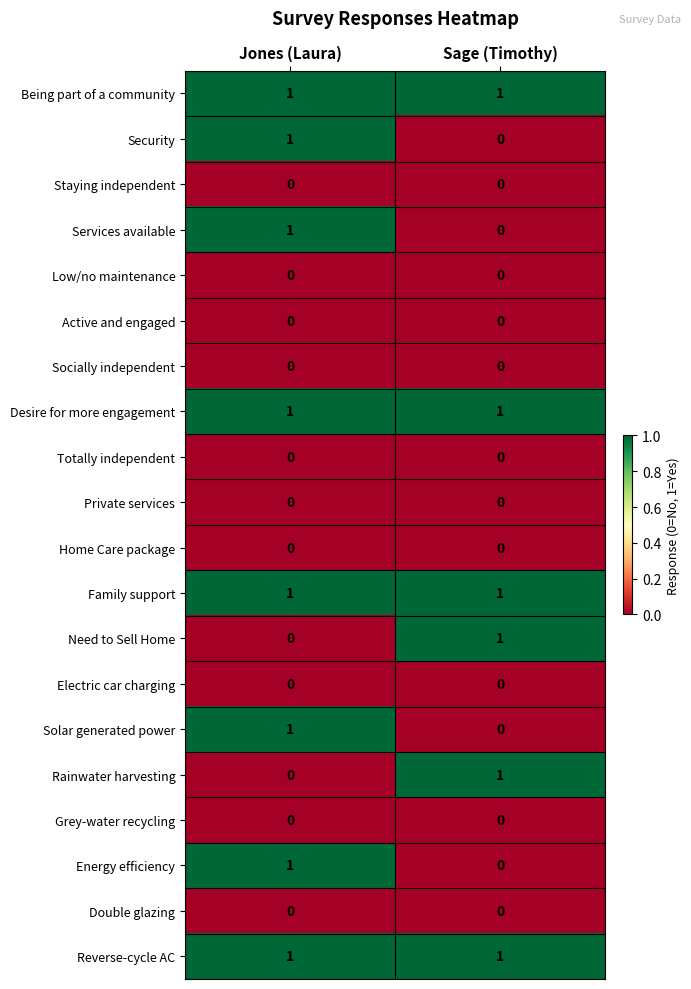

How many data points does each series have?

2